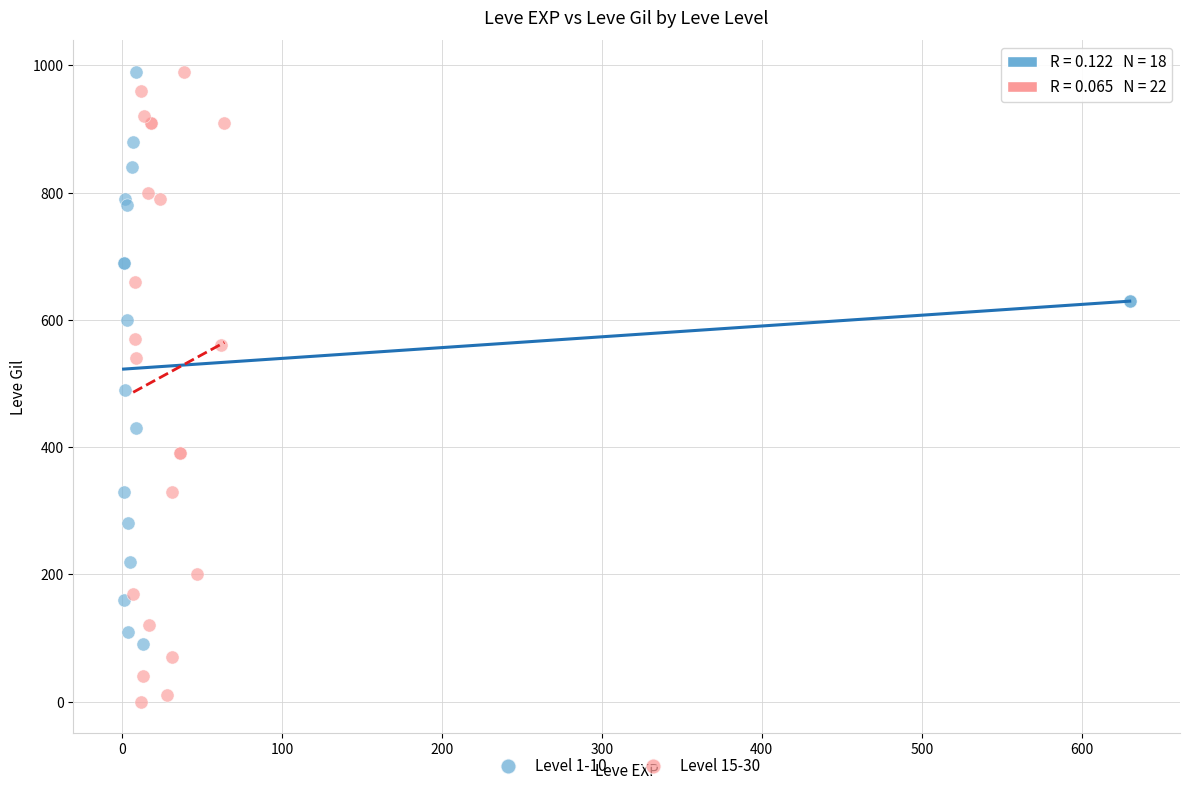

Which series has the widest spread of Y values?

Level 15-30